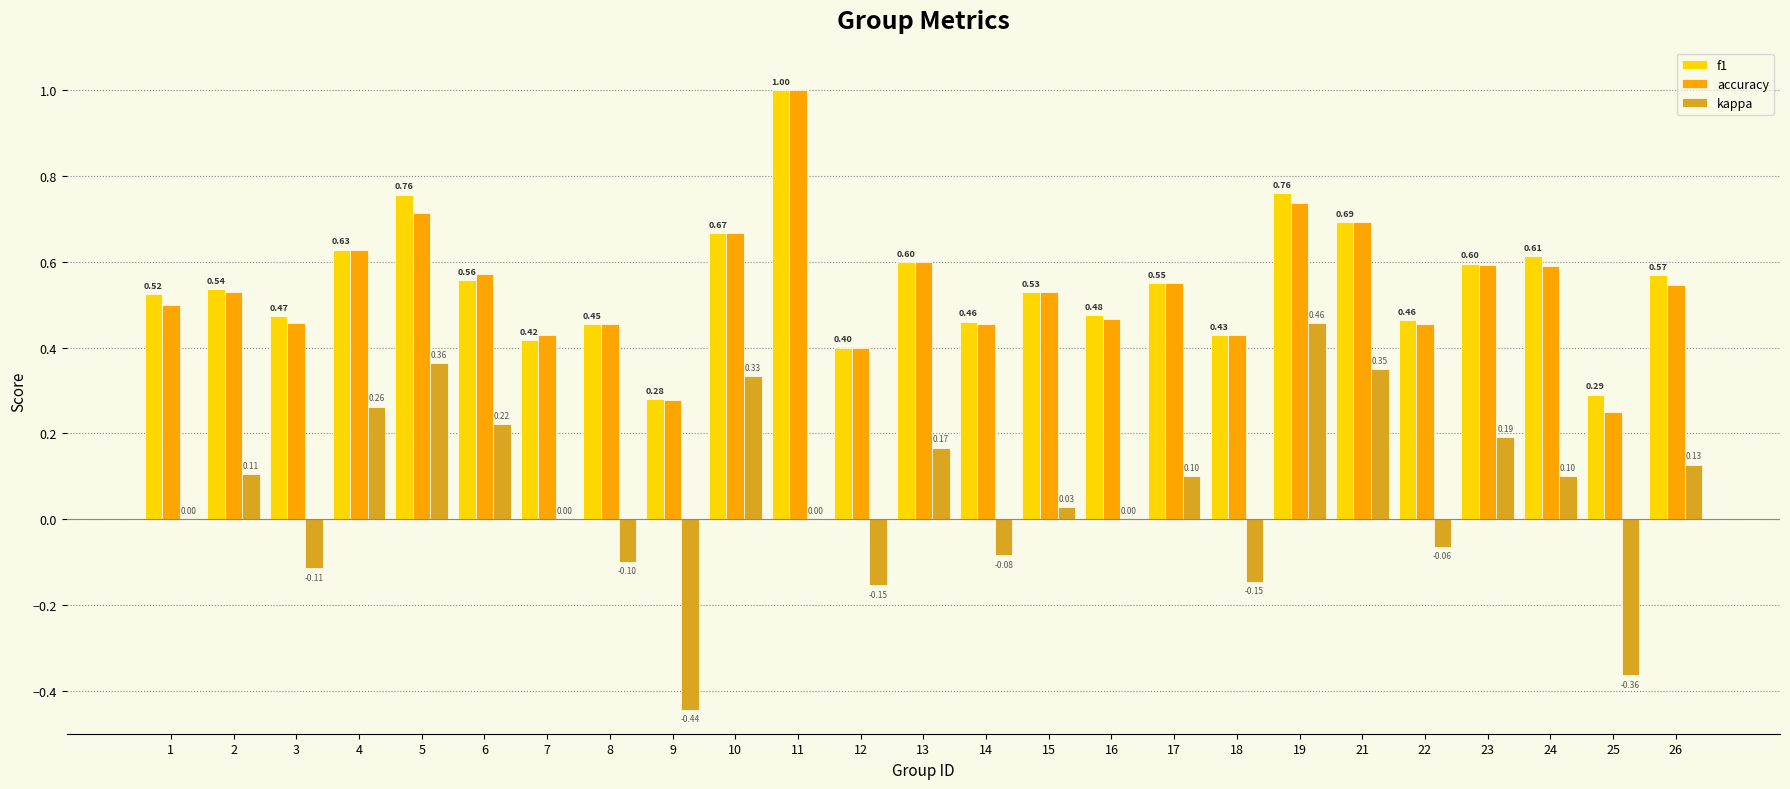

What is the sum of all f1 values?

13.7